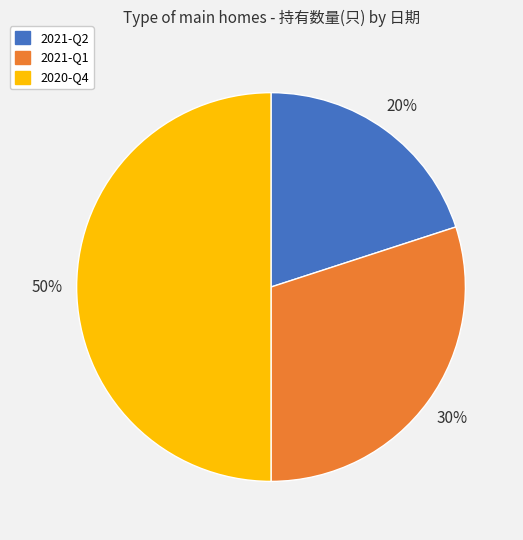

Which category has the smallest portion of the pie?

2021-Q2